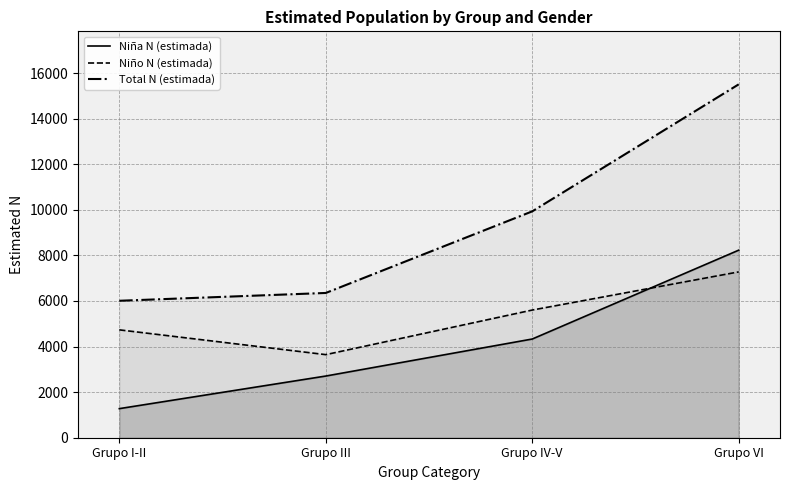

True or false: Niña N (estimada) has a value of 8228 at Grupo VI.

True